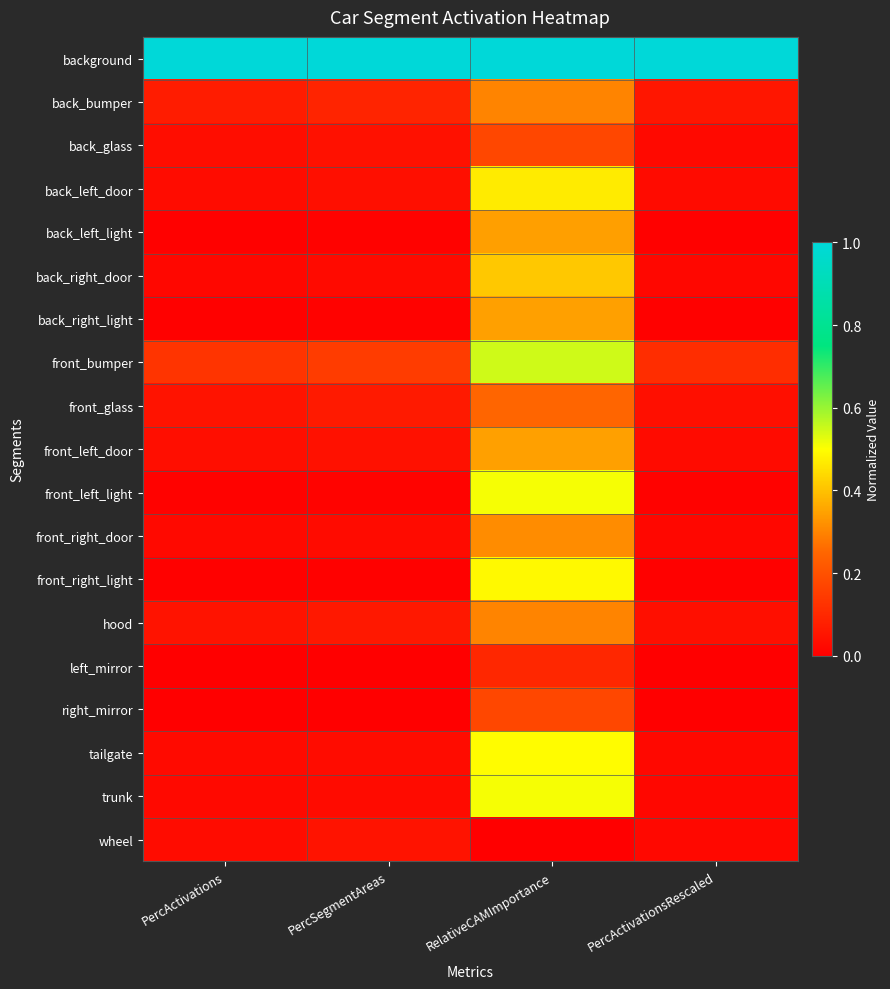

Which series changed the most between PercActivations and PercActivationsRescaled?

front_bumper